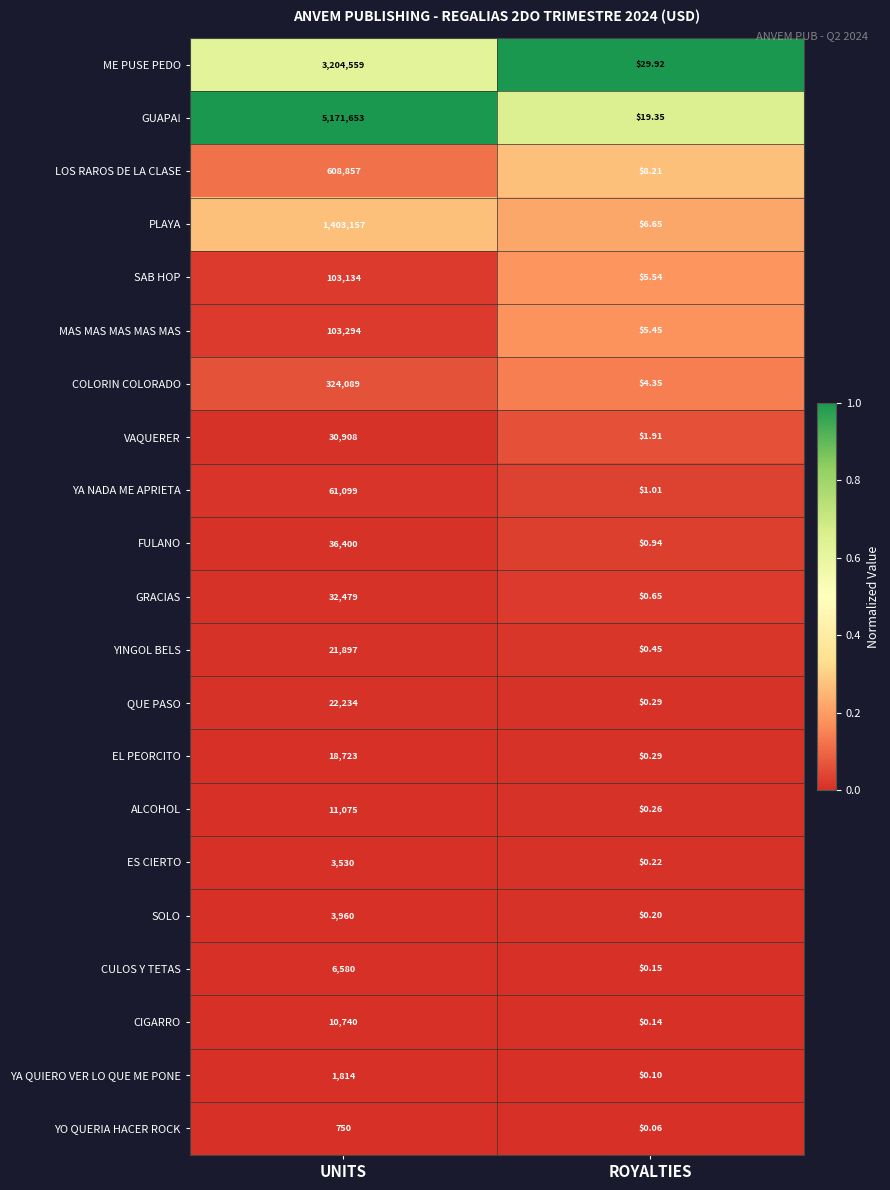

Which series has the largest range (max minus min)?

GUAPA!